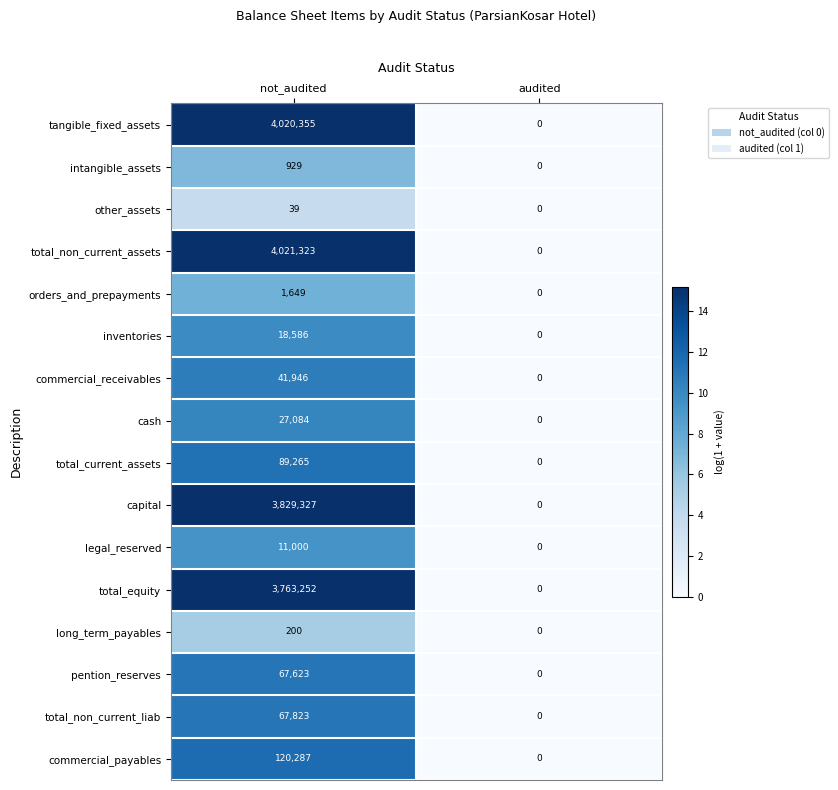

What is the difference between the maximum and minimum values in the cash series?

27084